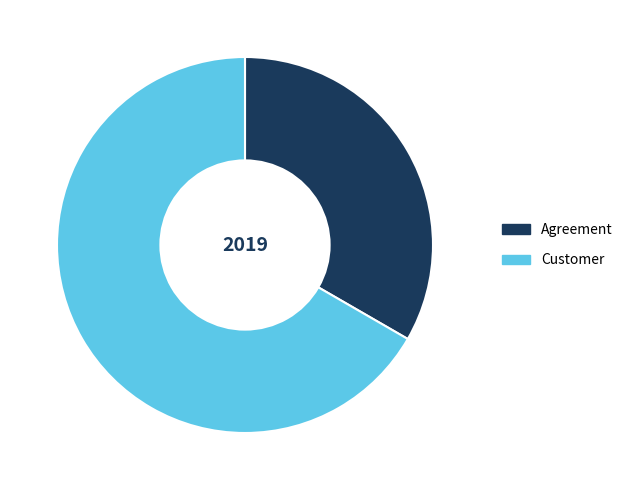

Which category accounts for the majority?

Customer